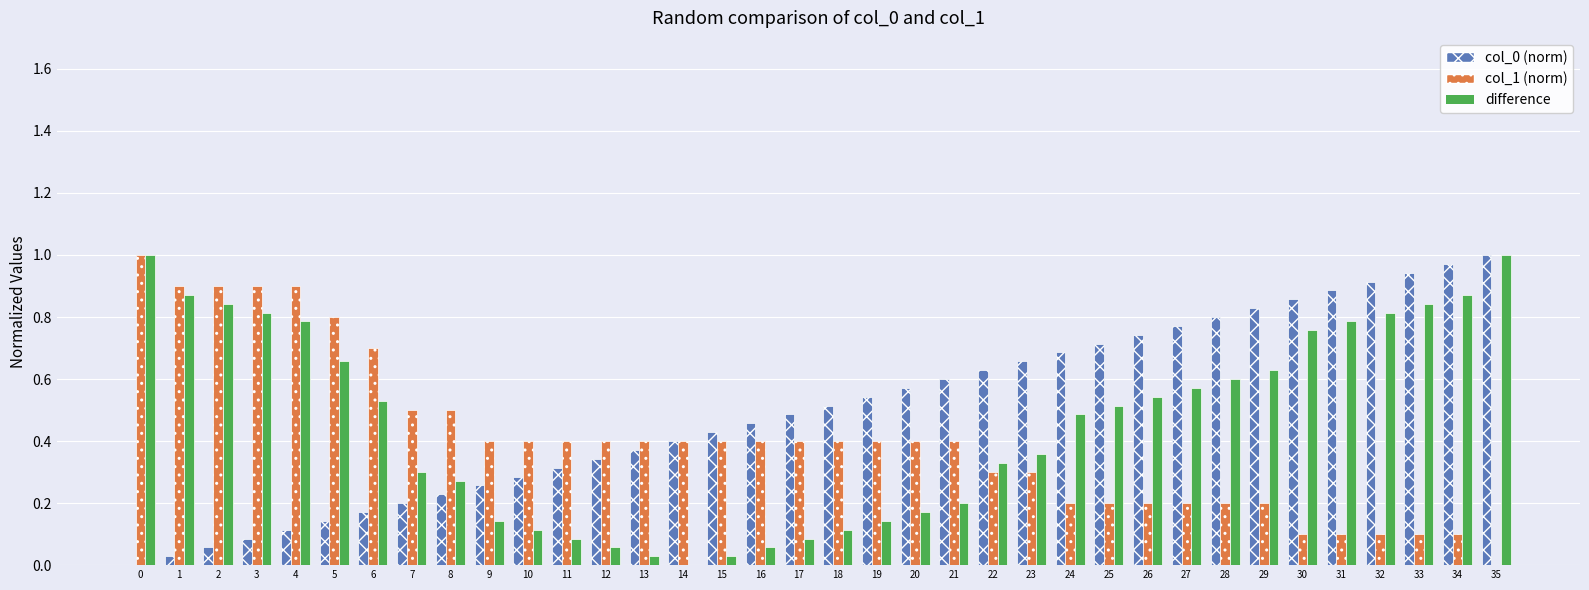

Which series changed the most between 16 and 28?

difference